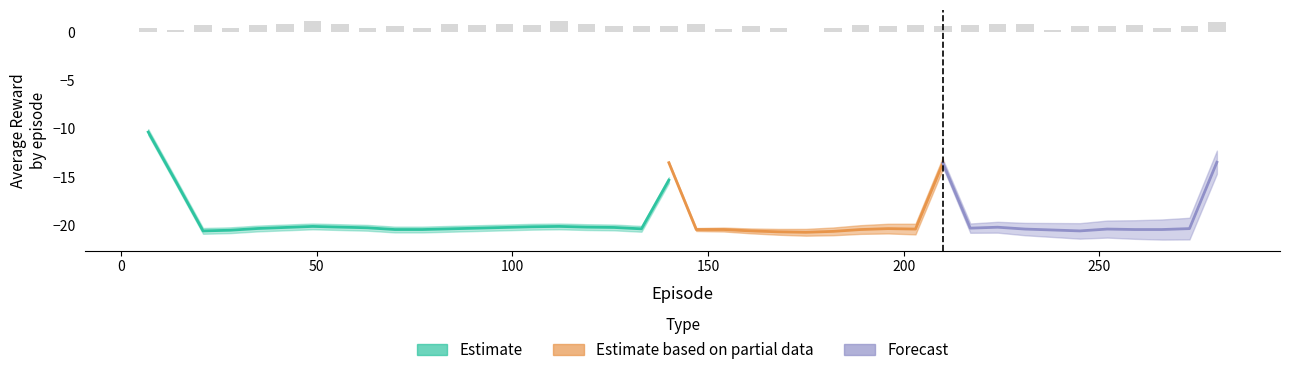

Count the number of values greater than 0.

39